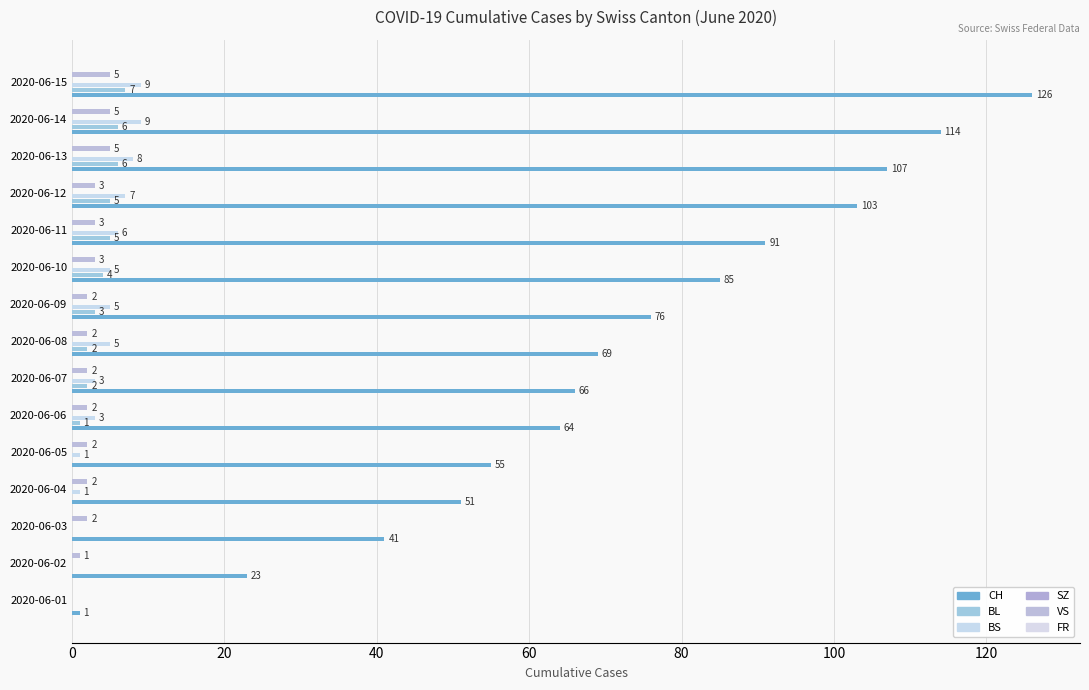

How many bars are there in each group?

6